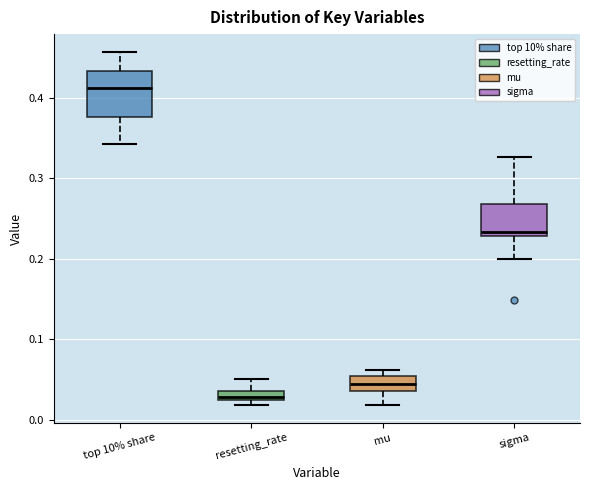

Where is the upper edge of the box for sigma on the y-axis? The values are not printed on the chart, so give them approximately, as read against the axis.

0.27